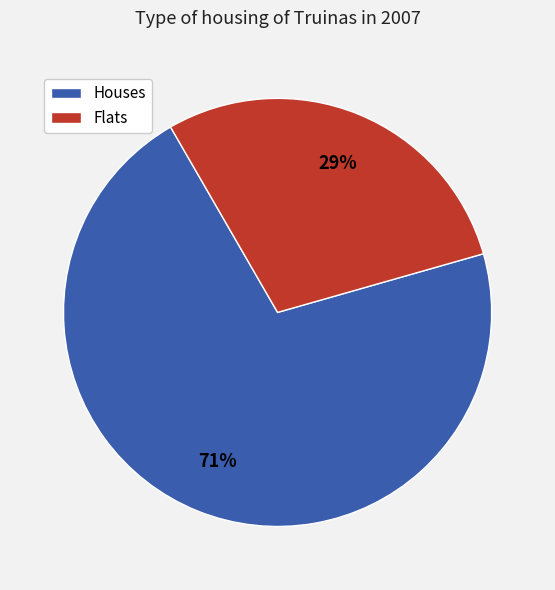

True or false: Houses accounts for 71% of the total.

True